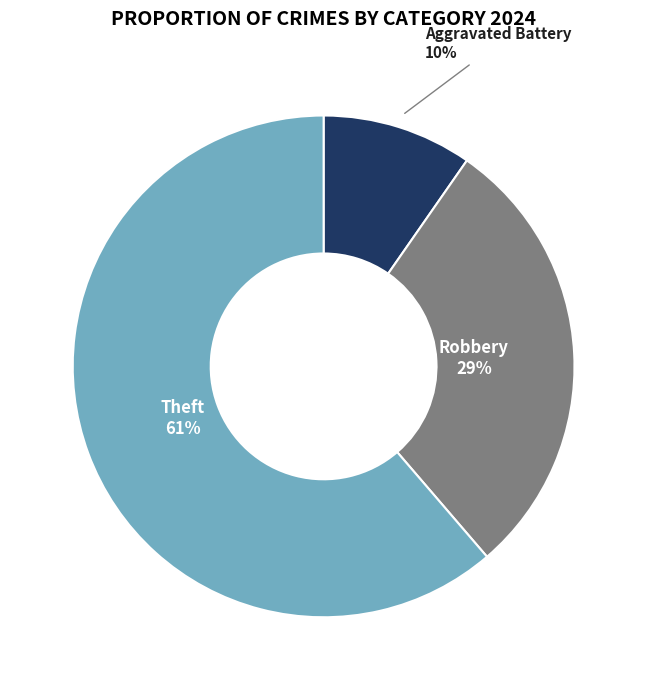

Is there a majority slice in this chart?

Yes